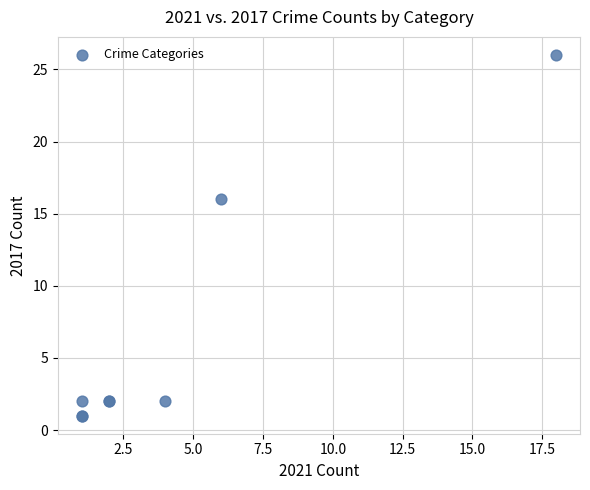

What Y value in the scatter plot is closest to 13?

16